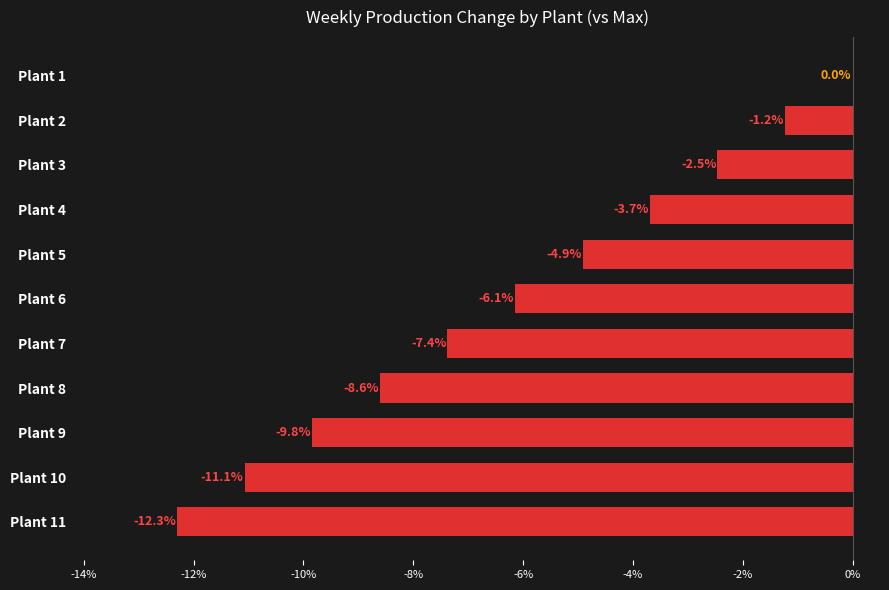

What is the sum of the values at Plant 1 and Plant 6?

-6.1